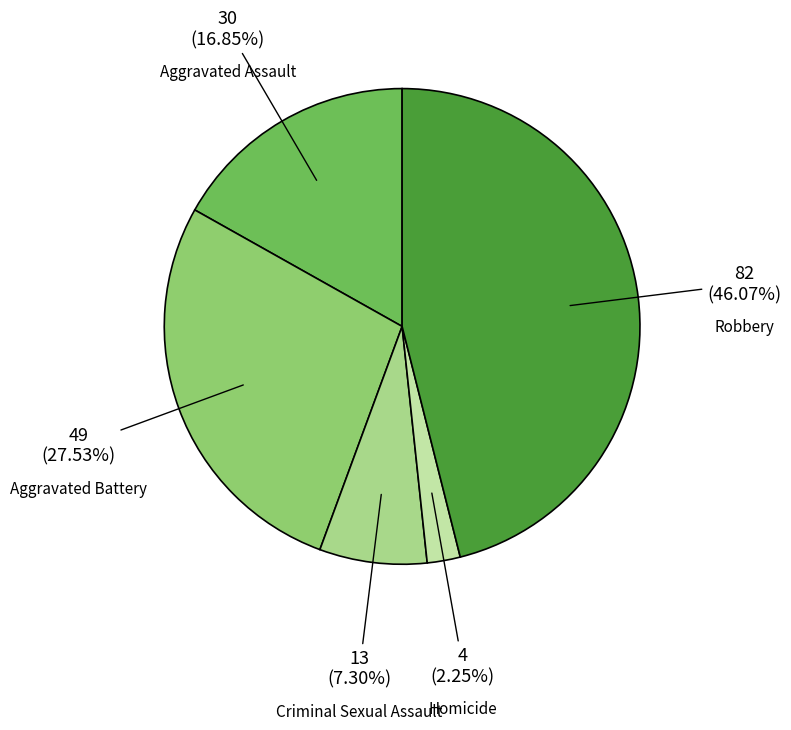

How much of the chart is everything except Homicide?

97.8%